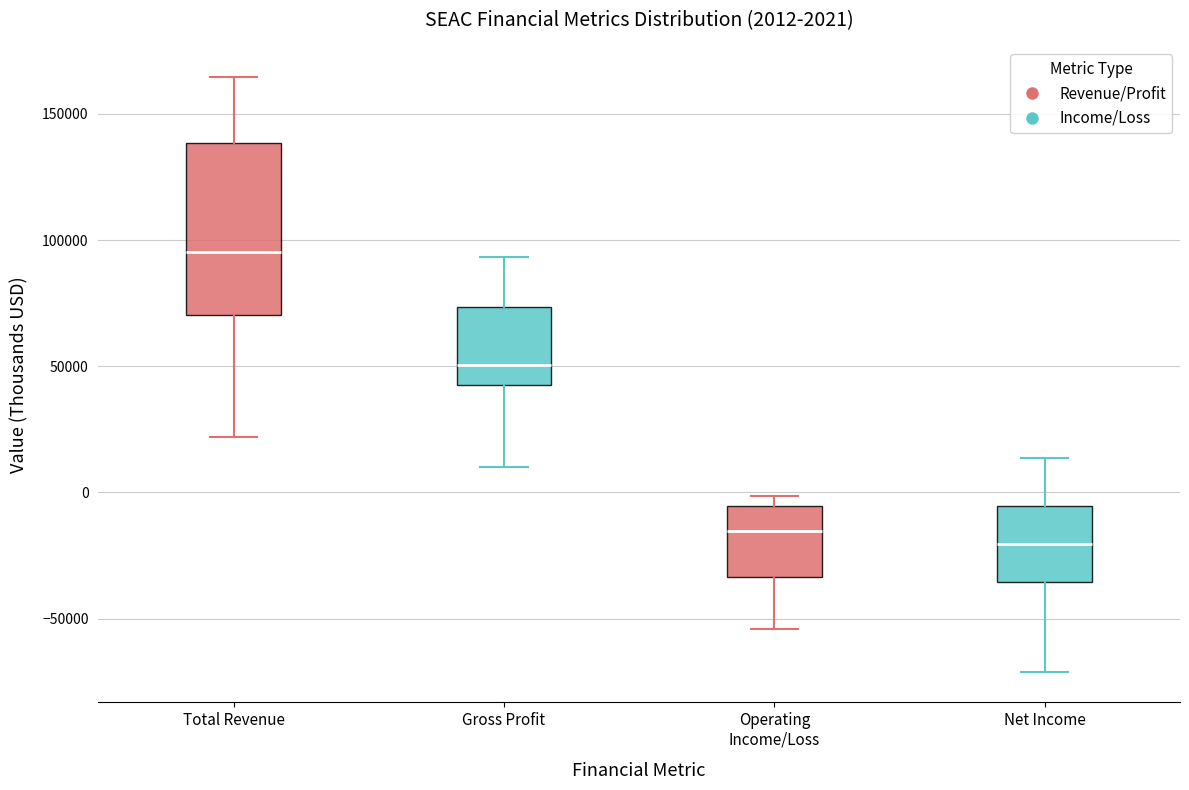

Which box has the lowest median line?

Net Income